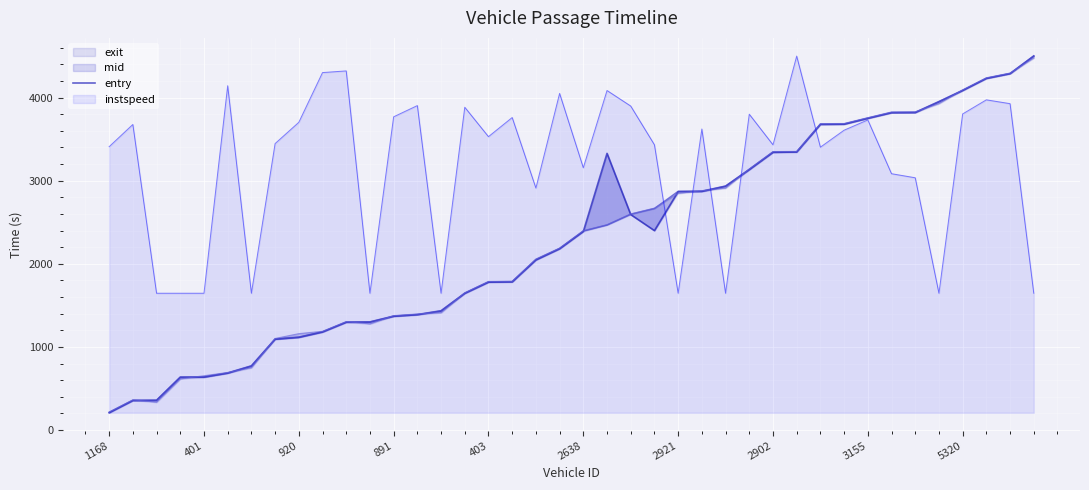

True or false: the data has more than 2 interior local peaks.

False